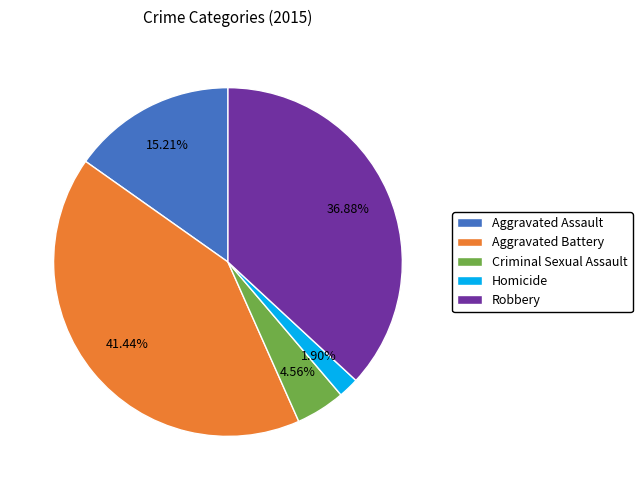

What percentage is the Aggravated Battery slice, to the nearest percent?

41%